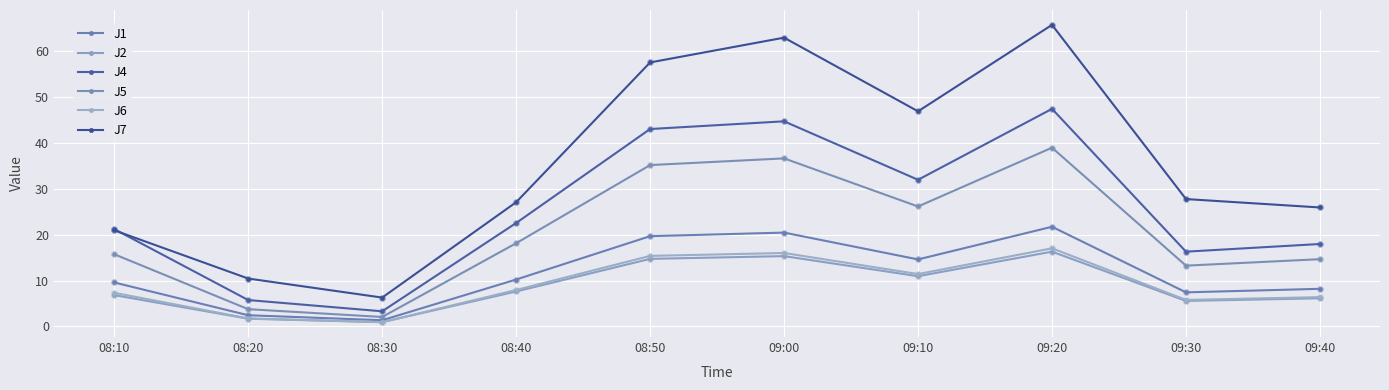

At how many categories does at least one series exceed 52?

3